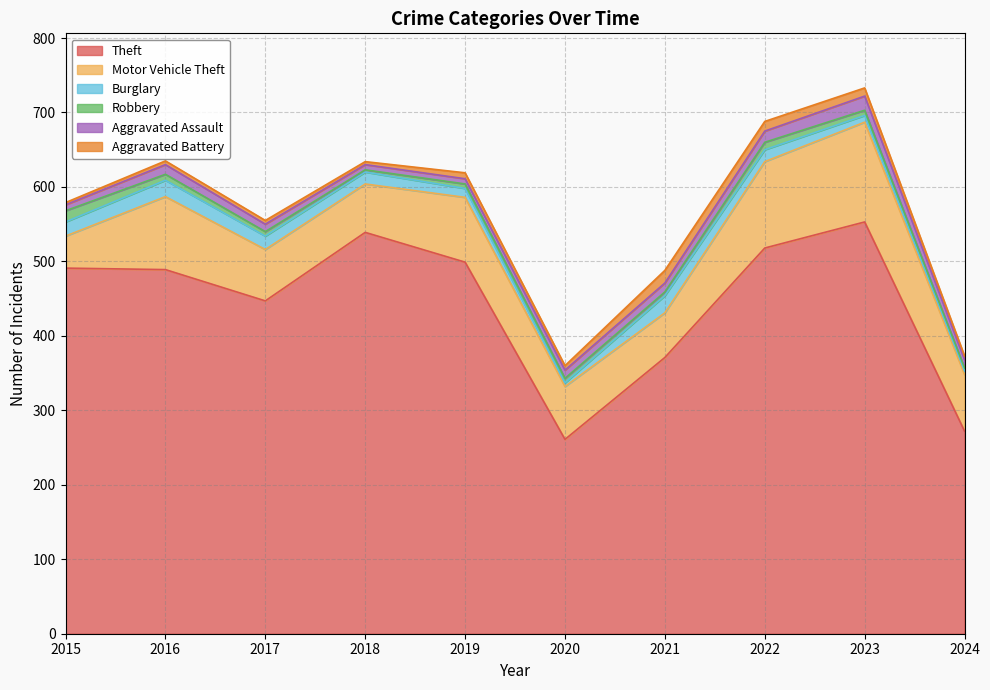

Rank the series by their maximum value, from lowest to highest.

Robbery, Aggravated Battery, Aggravated Assault, Burglary, Motor Vehicle Theft, Theft